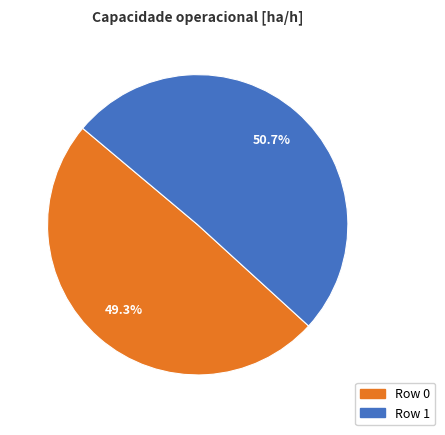

Does any single category account for the majority?

Yes